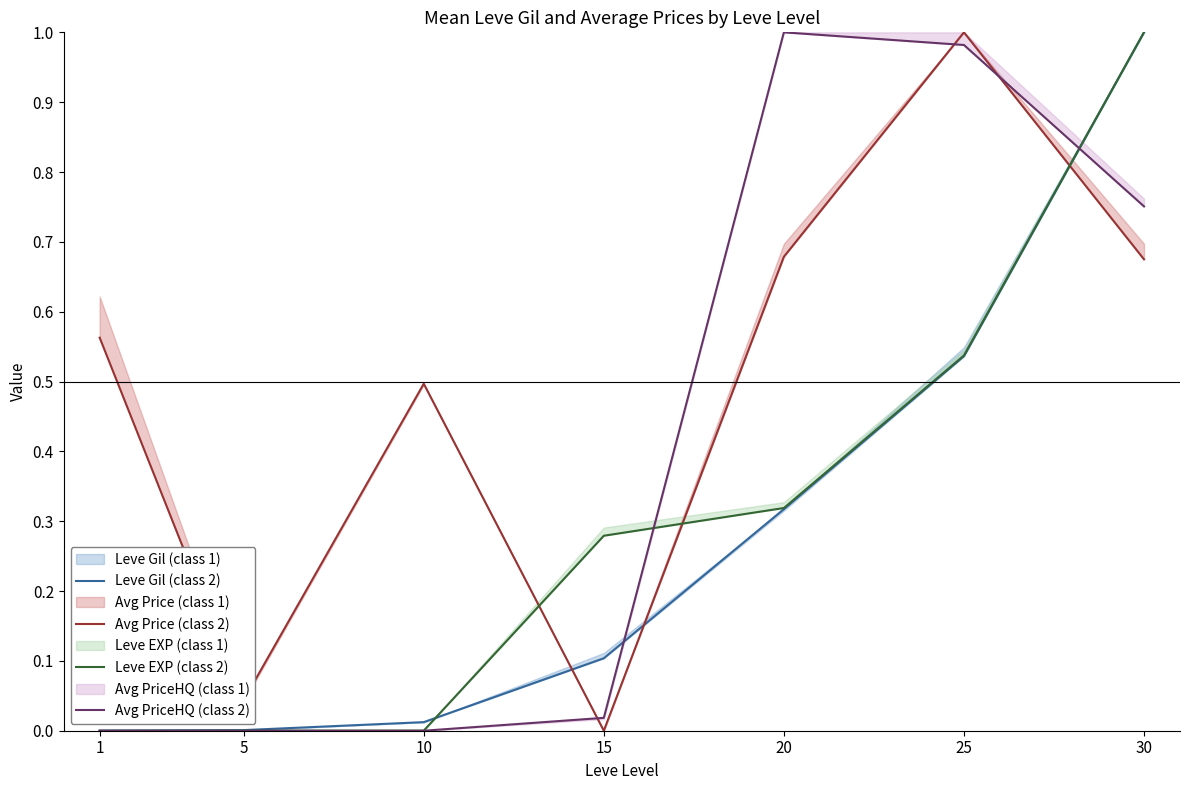

Does the chart display data point markers on the line(s)?

No